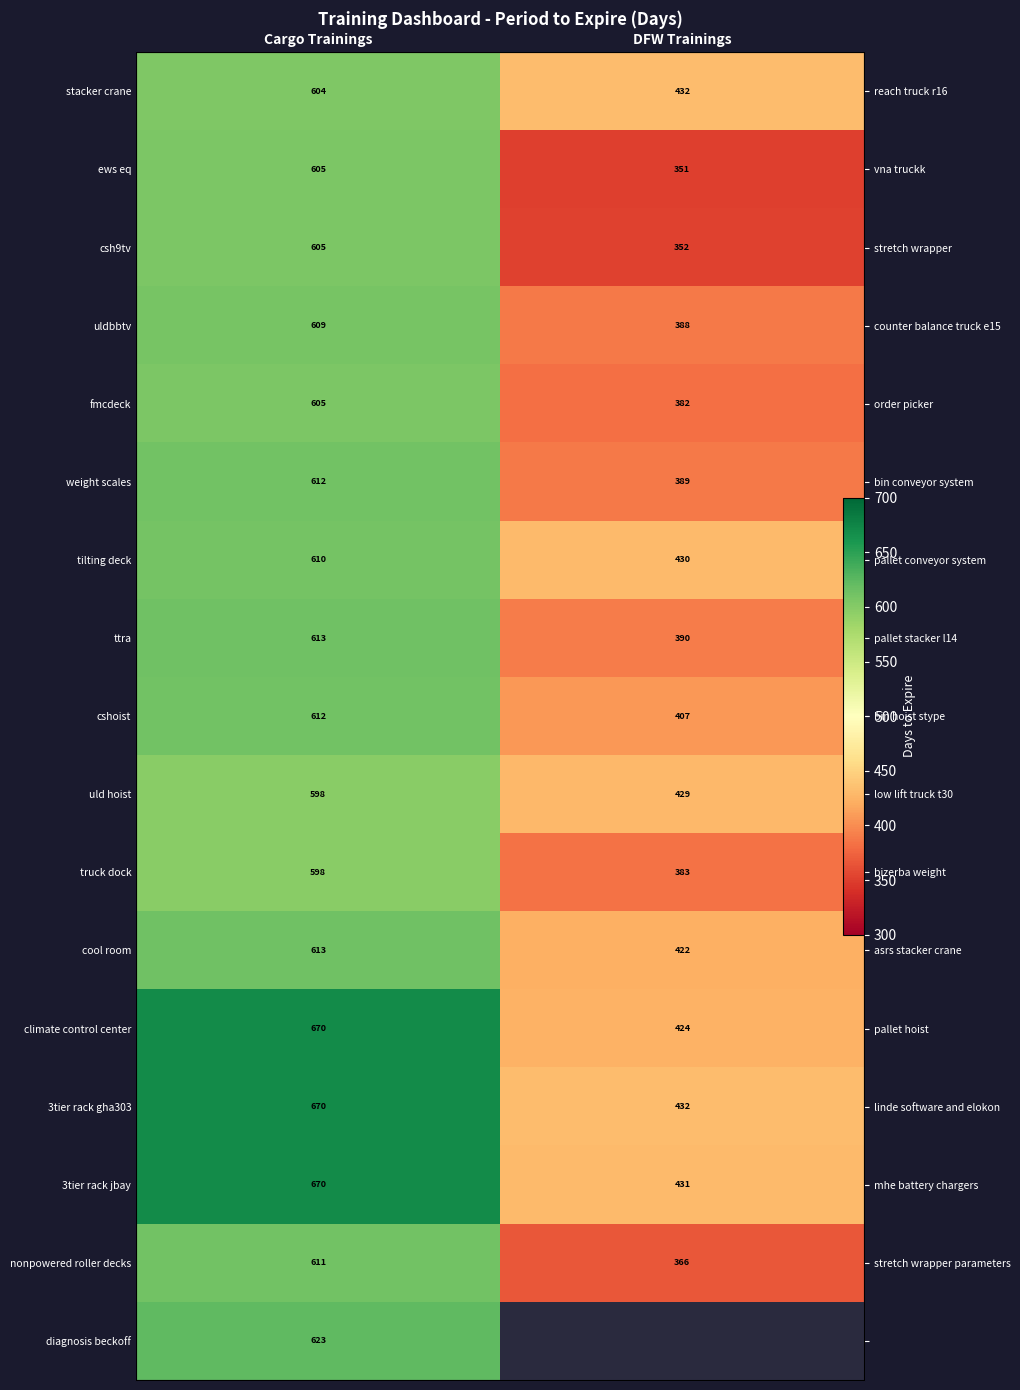

Rank the series at Cargo Trainings from highest to lowest value.

climate control center, 3tier rack gha303, 3tier rack jbay, diagnosis beckoff, ttra, cool room, weight scales, cshoist, nonpowered roller decks, tilting deck, uldbbtv, ews eq, csh9tv, fmcdeck, stacker crane, uld hoist, truck dock